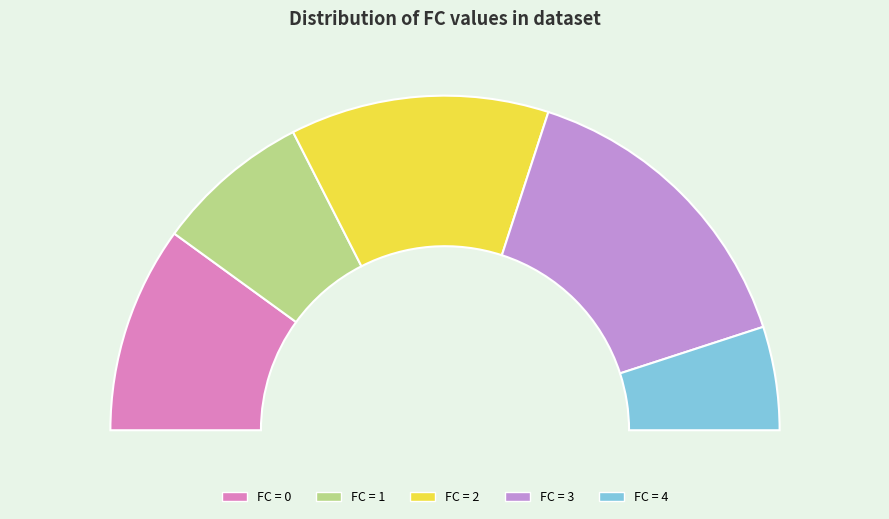

Combined, what portion of the pie is 1 and 3?

36.8%